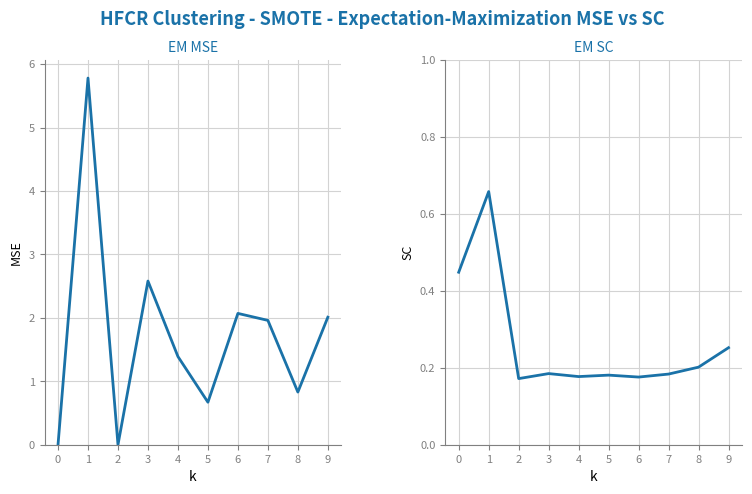

Rank the series by their maximum value, from lowest to highest.

SC_mean, col_2